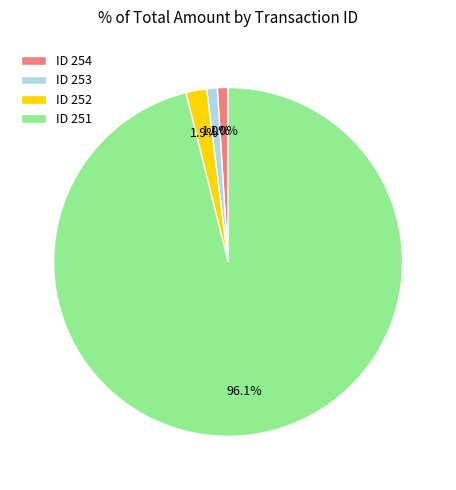

What is the ratio of the value at ID 252 to the value at ID 254?

1.9